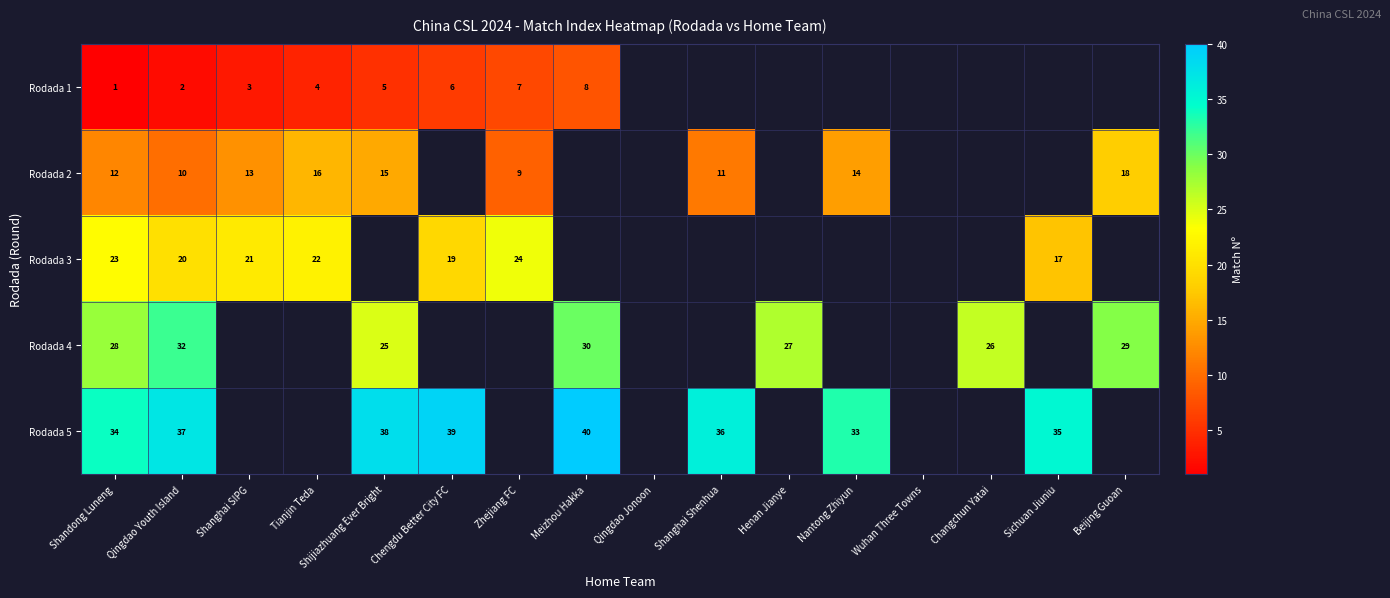

At how many categories does at least one series exceed 36?

4